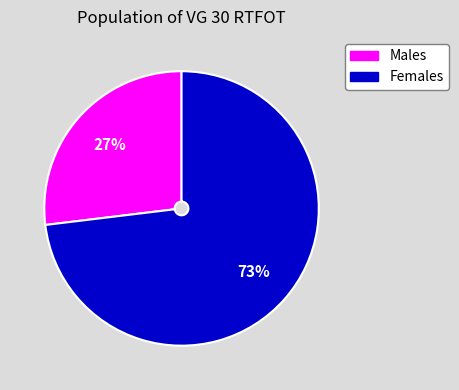

To the nearest percent, what is the average slice percentage?

50%